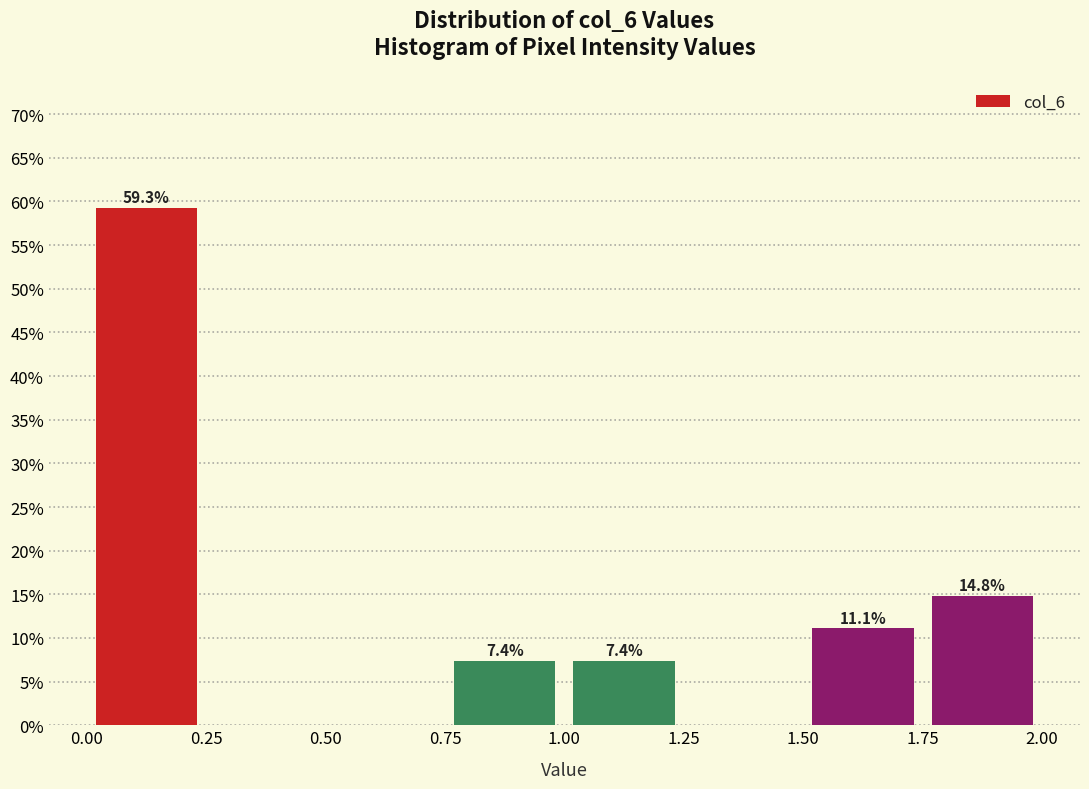

Which range on the x-axis has the tallest bar?

0.00 to 0.25